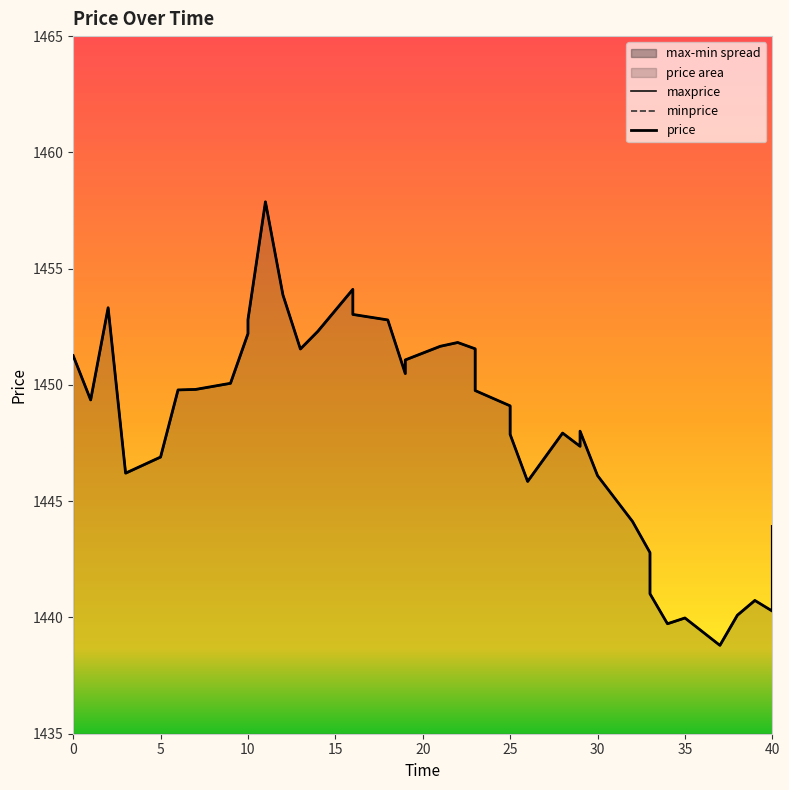

The maxprice series shows 2139.2 at 11. True or false?

False